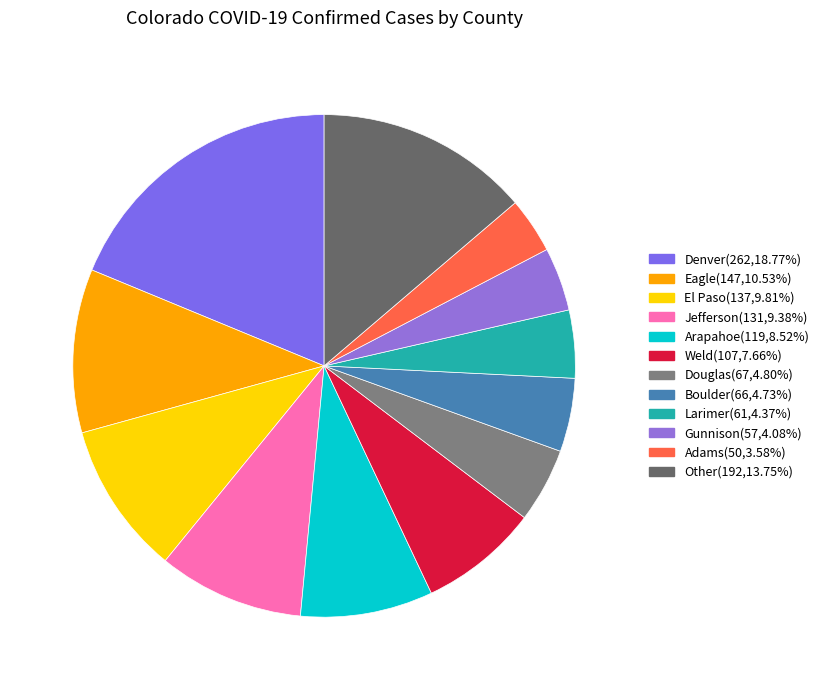

Combined, what portion of the pie is Weld and Boulder?

12.4%